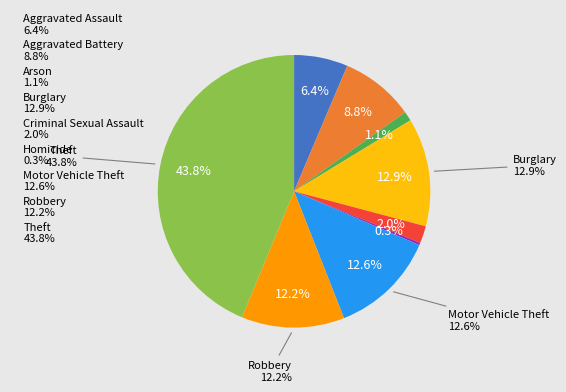

Which category has the smallest portion of the pie?

Homicide